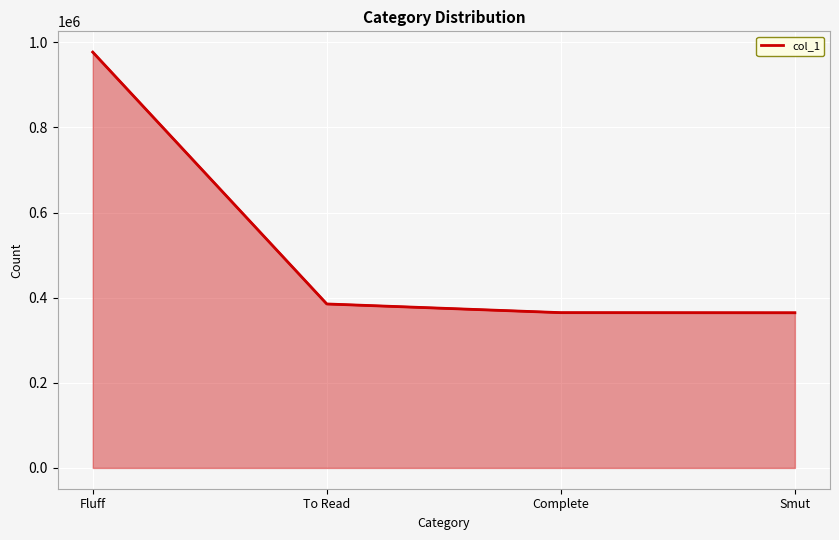

Does the chart display data point markers on the line(s)?

No